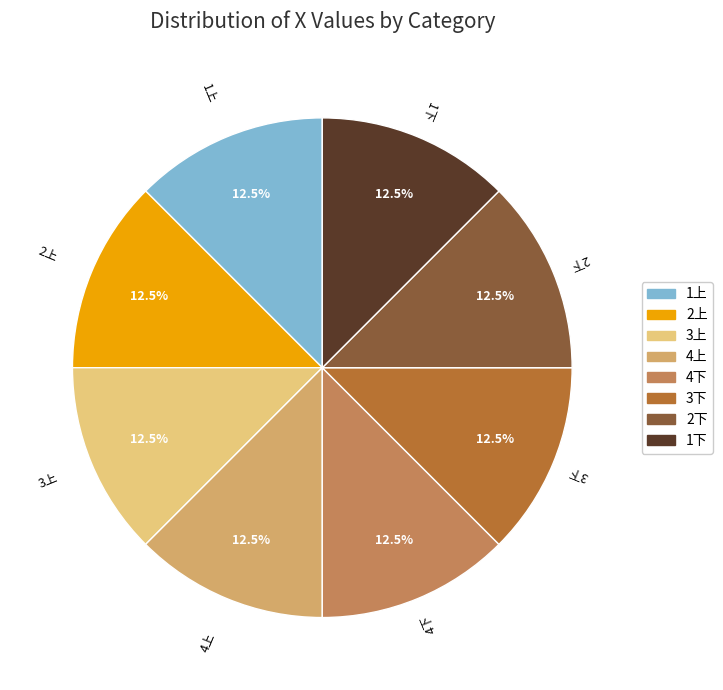

What is the ratio of the value at 4下 to the value at 3上?

1.0